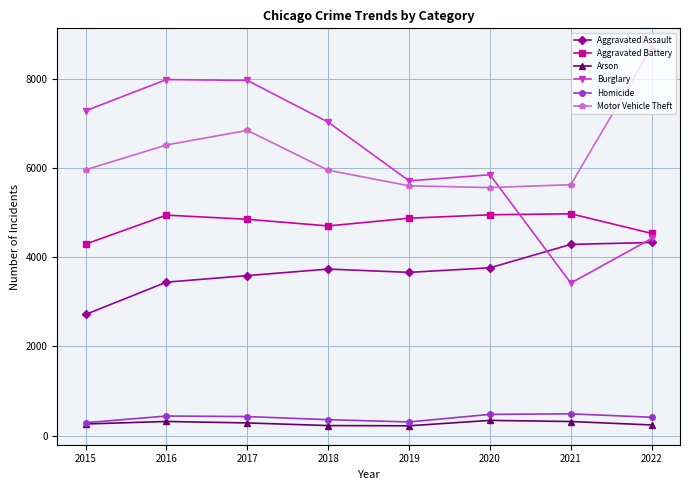

True or false: Aggravated Battery has more than 1 interior local peaks.

True